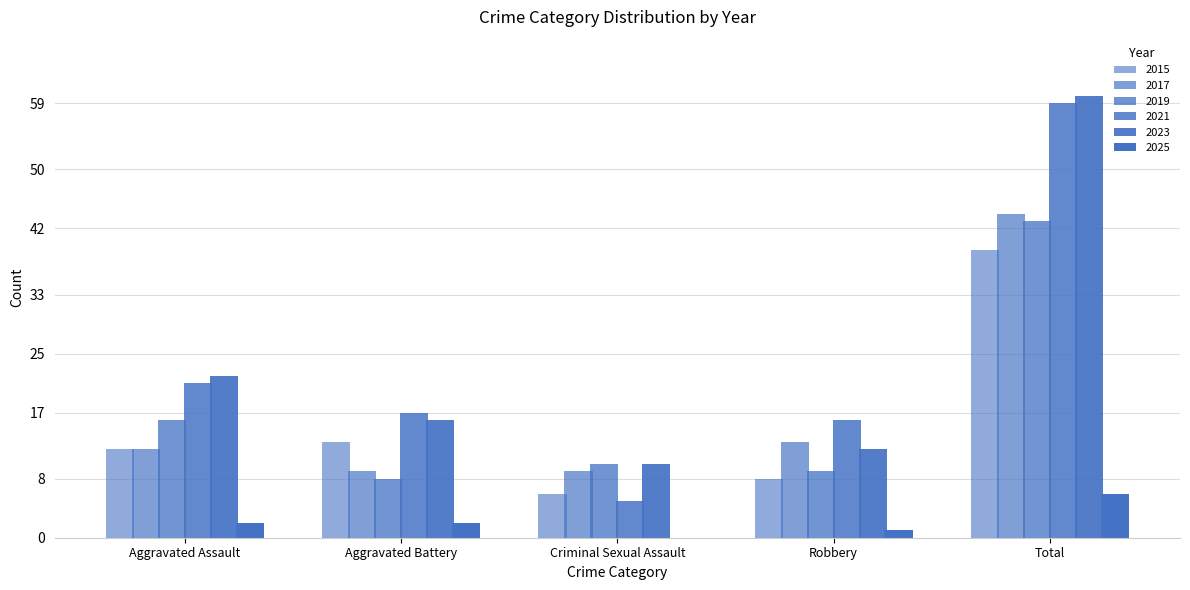

The 2019 series shows 43 at Total. True or false?

True